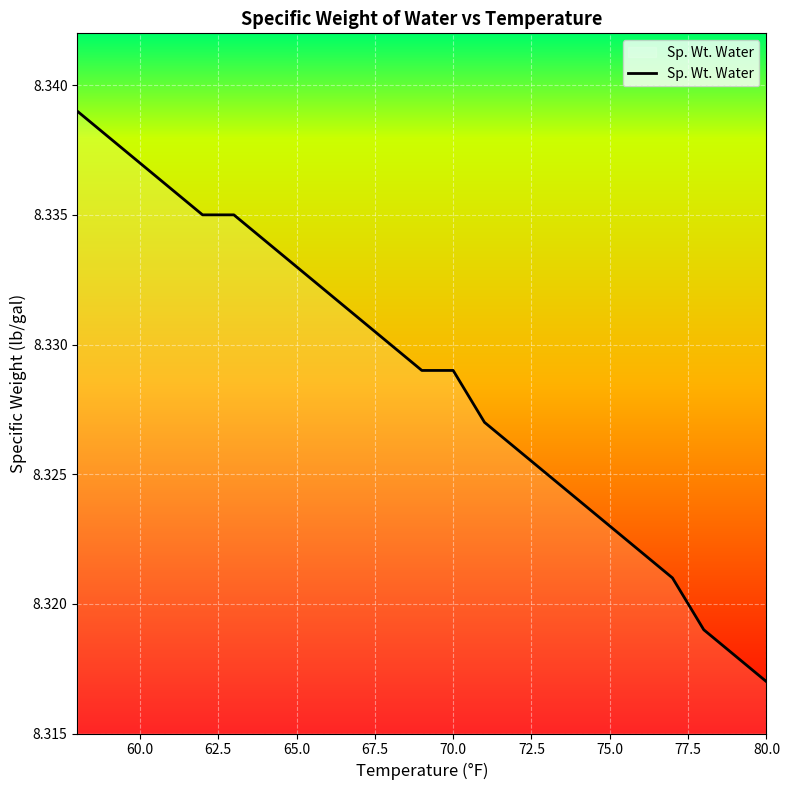

How many lines are shown in the chart?

1